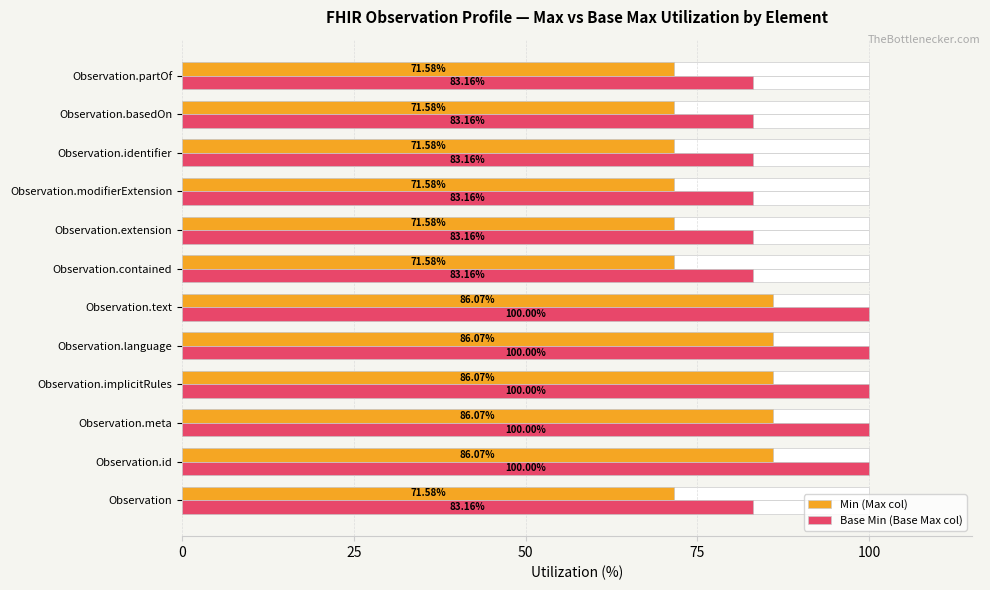

Is the value of Min (Max col normalized) at Observation.meta greater than the value of Base Min (Base Max col normalized) at Observation?

Yes